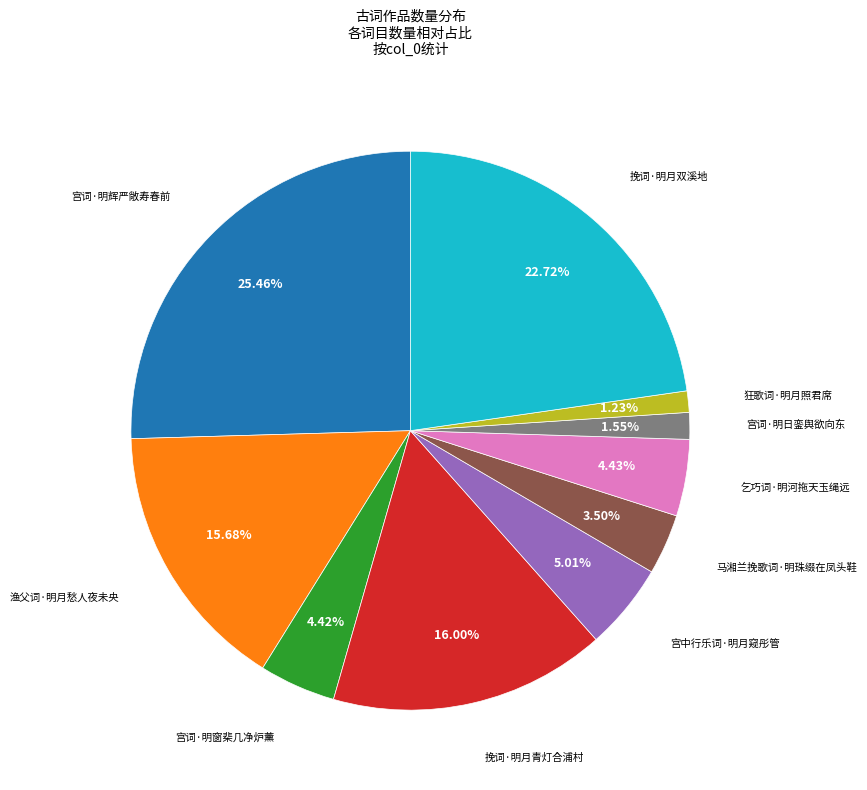

Is there a majority slice in this chart?

No